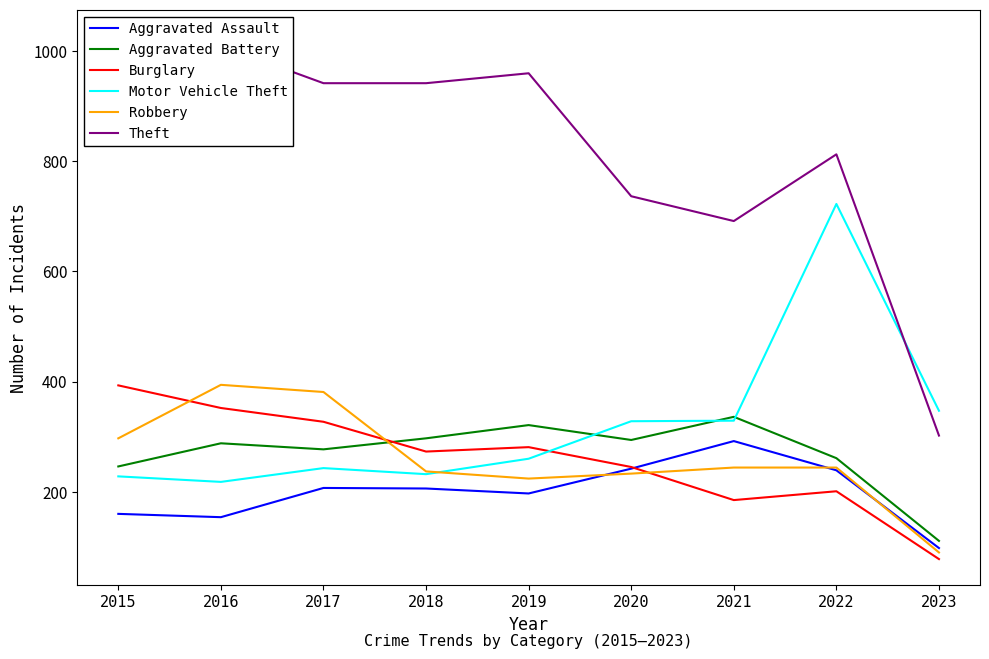

Where is Aggravated Assault nearest to the value 195?

2019